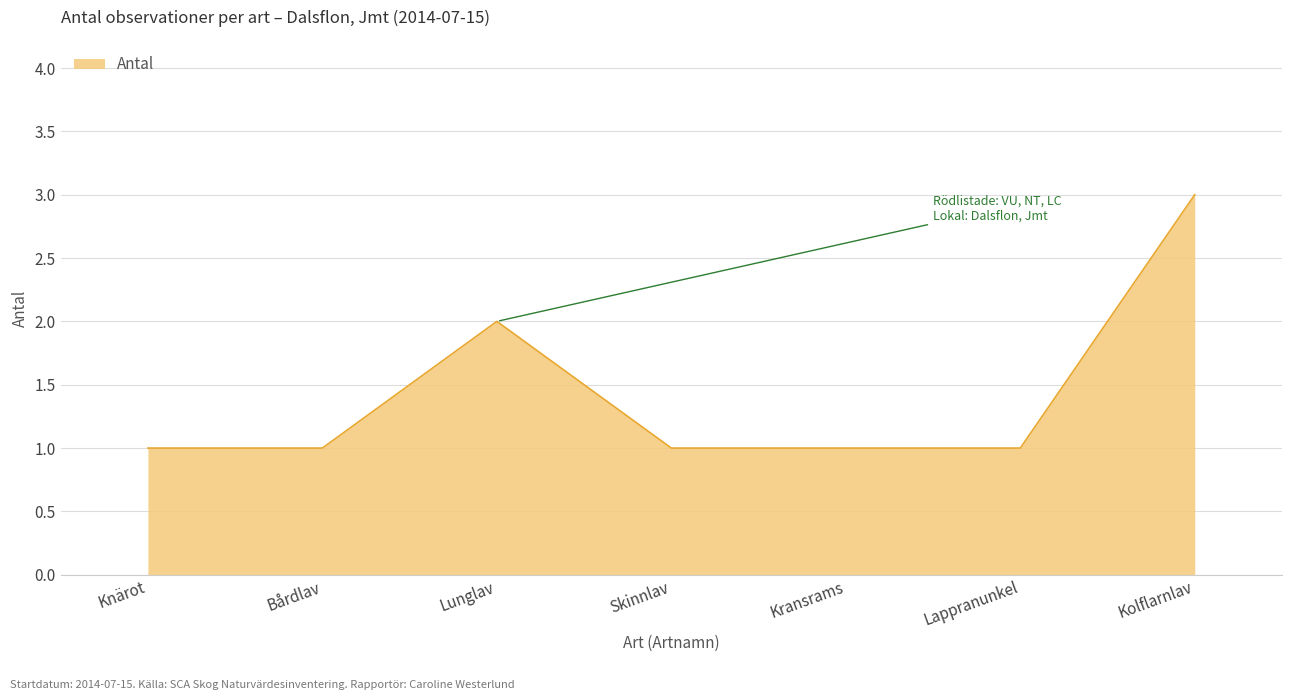

Reading left to right, list all the values displayed in this chart.

Knärot=1	Bårdlav=1	Lunglav=2	Skinnlav=1	Kransrams=1	Lappranunkel=1	Kolflarnlav=3